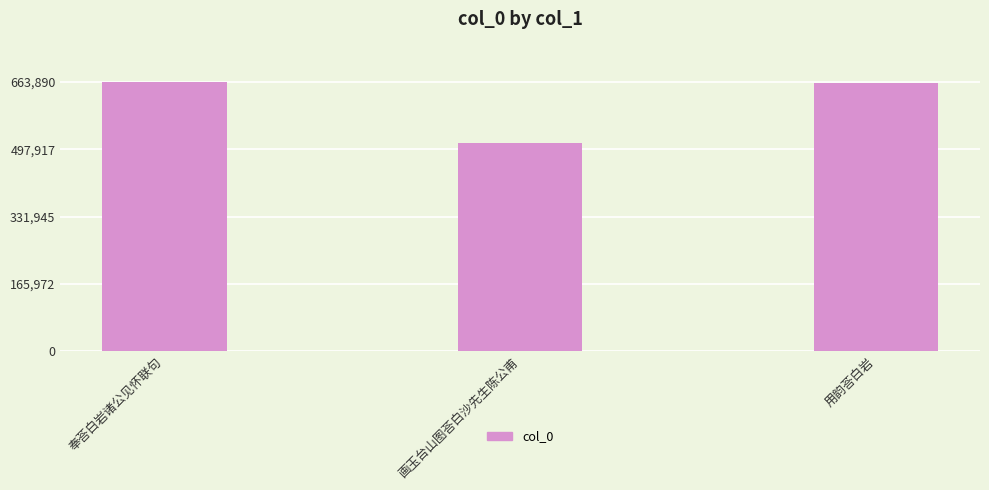

What is the difference between the maximum and minimum values?

150745